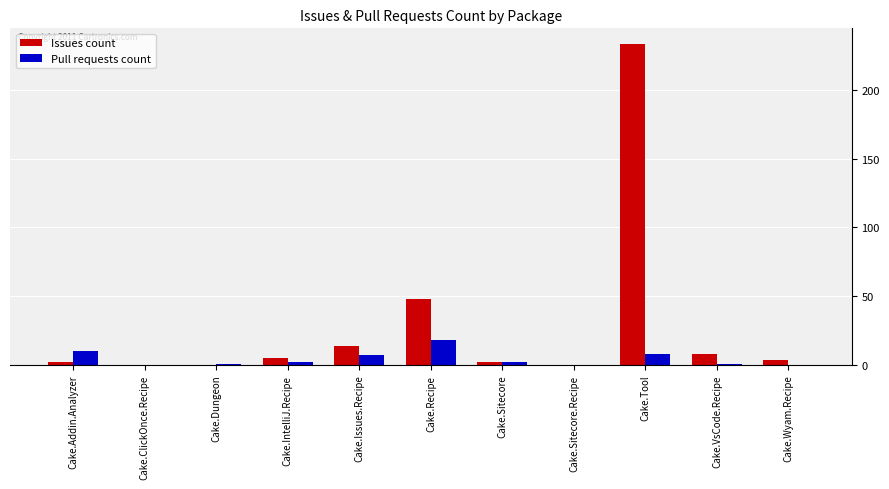

Which series has the largest total across all categories?

Issues count